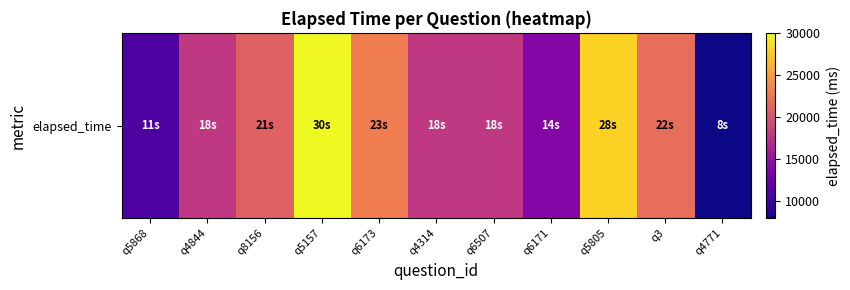

What is the smallest value displayed?

8000